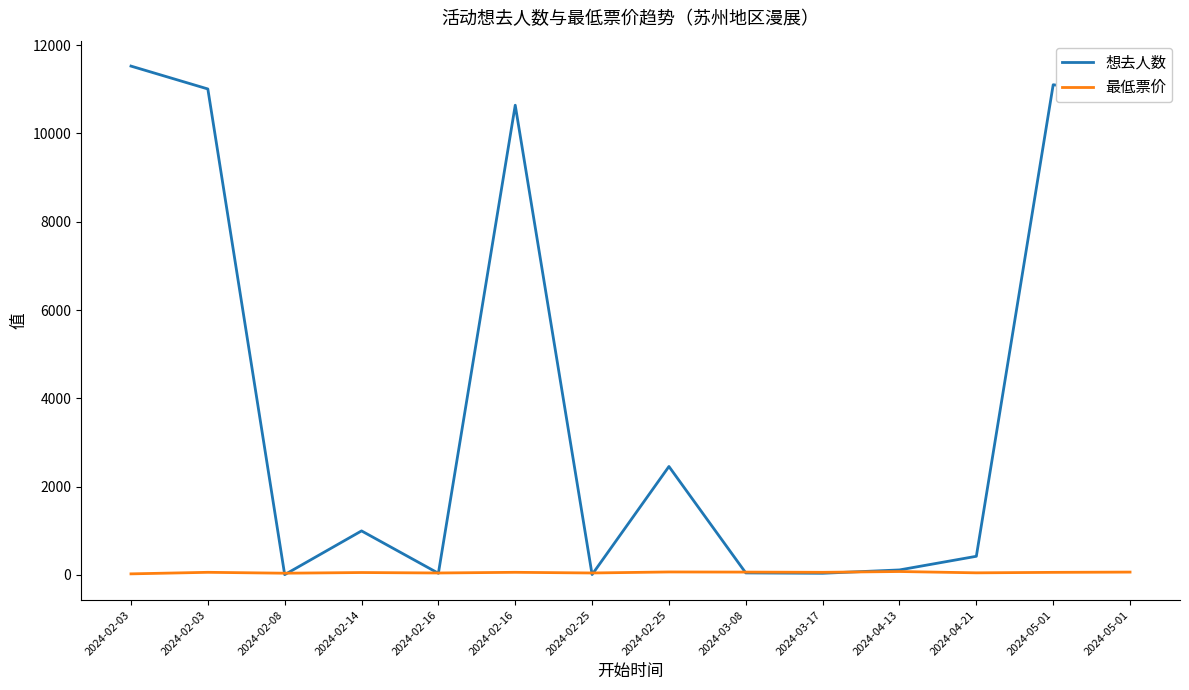

Reading left to right, what are all the values shown in this chart?

想去人数: 2024-02-03=11526.0	2024-02-03=11008.0	2024-02-08=7.0	2024-02-14=998.0	2024-02-16=38.0	2024-02-16=10640.0	2024-02-25=9.0	2024-02-25=2457.0	2024-03-08=46.0	2024-03-17=38.0	2024-04-13=114.0	2024-04-21=423.0	2024-05-01=11104.0	2024-05-01=10865.0
最低票价: 2024-02-03=25.0	2024-02-03=60.0	2024-02-08=39.9	2024-02-14=55.0	2024-02-16=45.0	2024-02-16=60.0	2024-02-25=45.0	2024-02-25=68.0	2024-03-08=65.0	2024-03-17=60.0	2024-04-13=78.0	2024-04-21=48.3	2024-05-01=59.0	2024-05-01=65.0